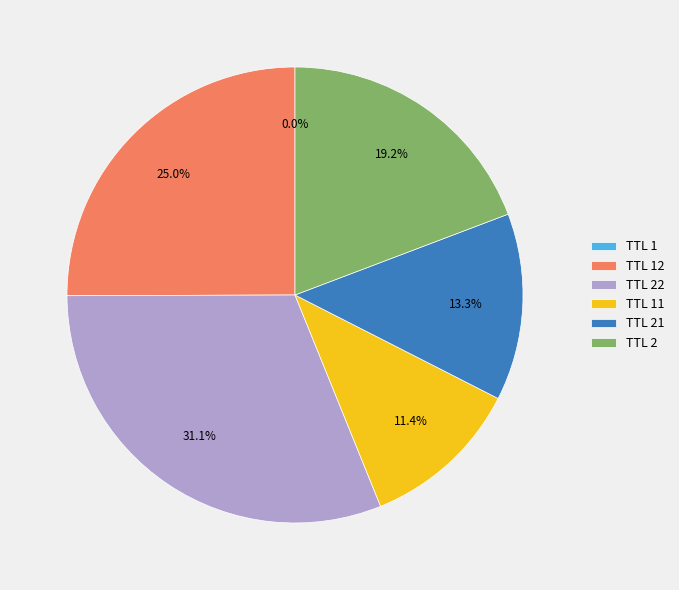

Does TTL 22 represent more than half of the total?

No